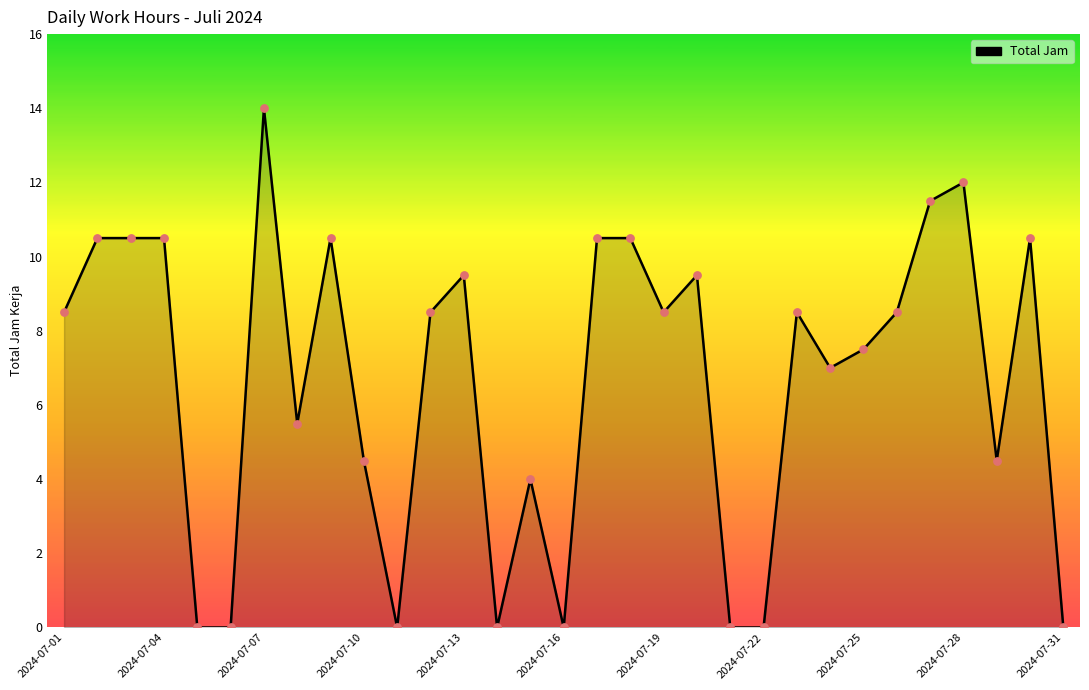

What is the greatest value displayed?

14.0